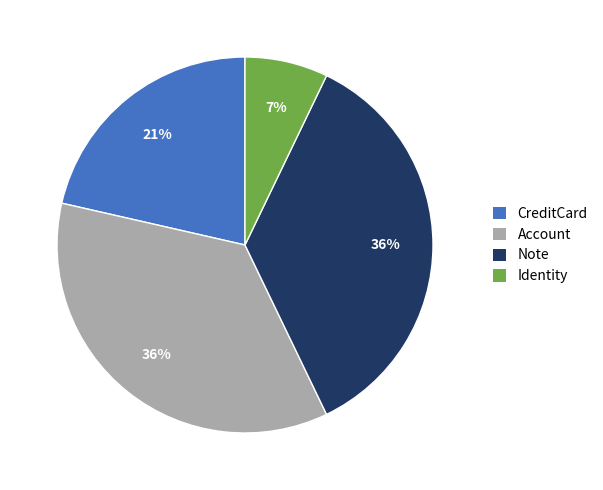

Count the number of slices in the pie.

4